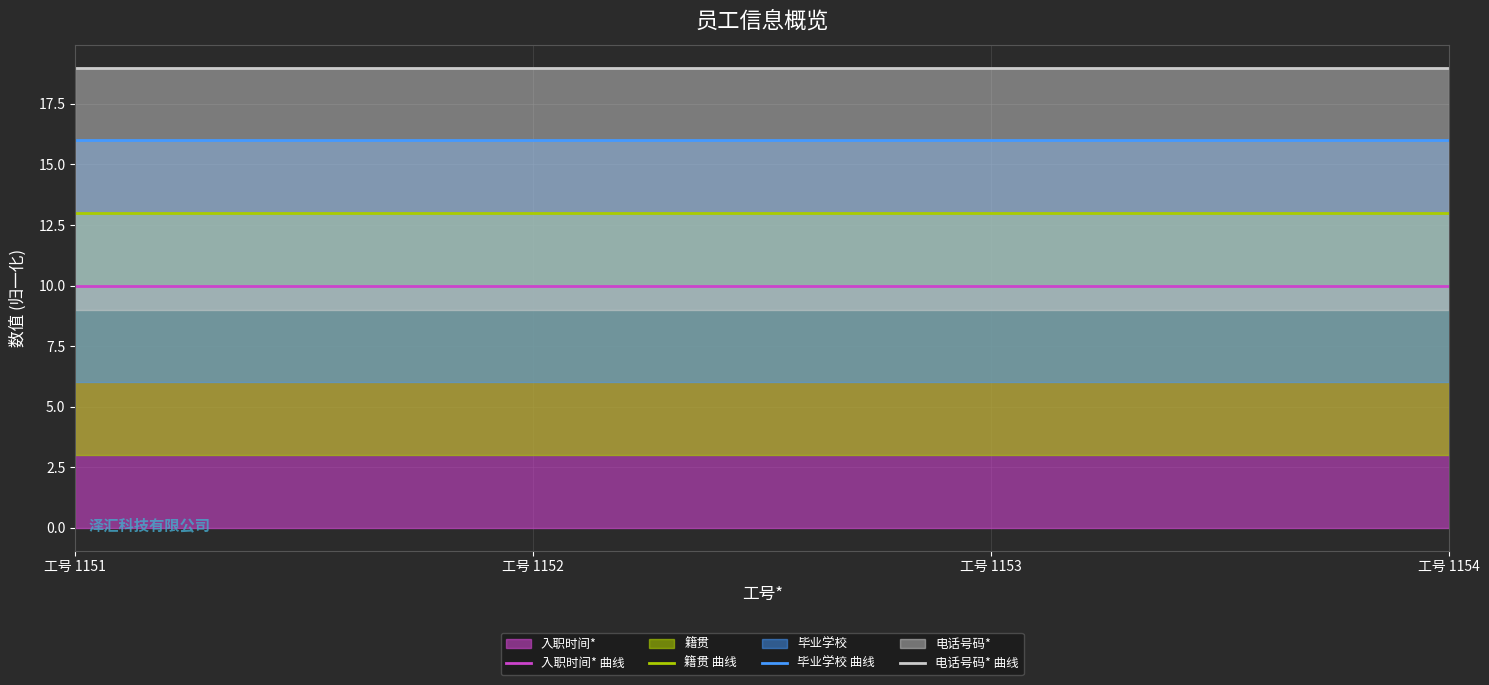

What is the lowest value of the 电话号码* 曲线 series?

19